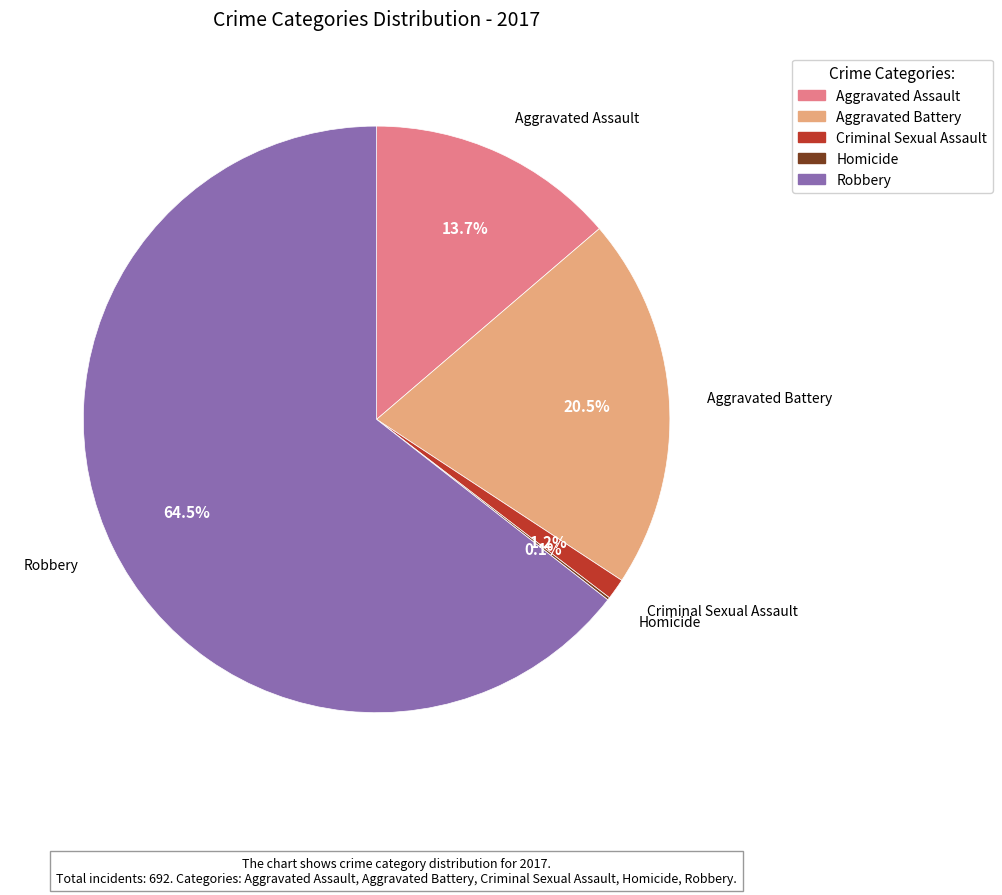

True or false: Criminal Sexual Assault accounts for 11% of the total.

False